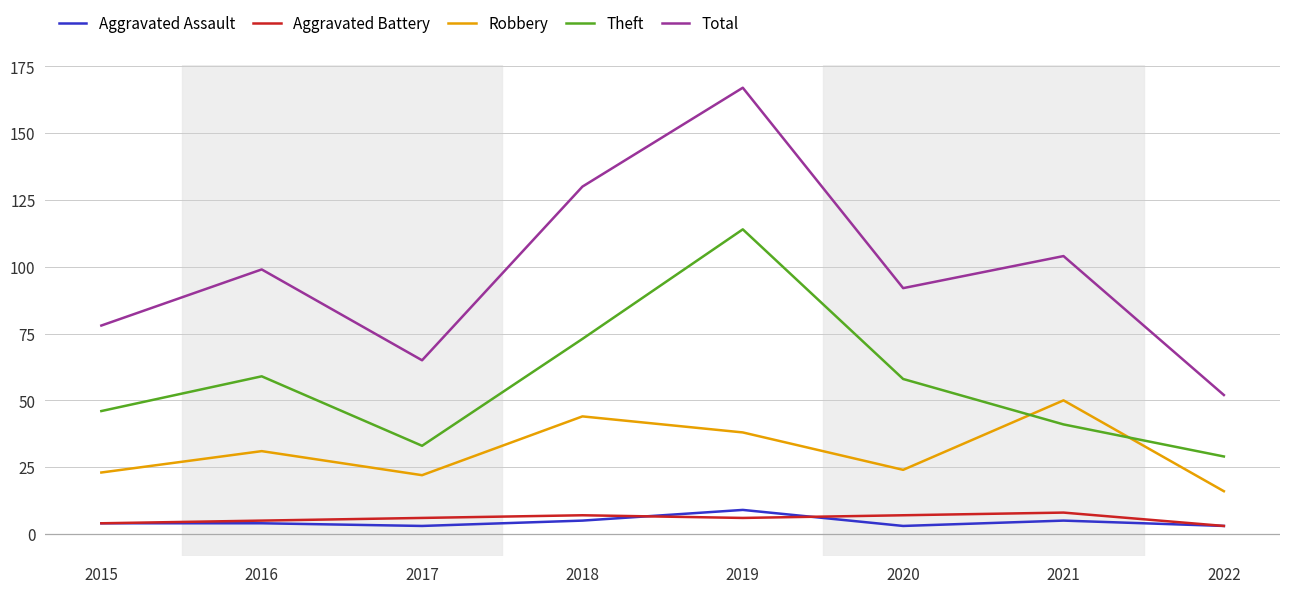

True or false: Theft and Aggravated Battery intersect in this chart.

False